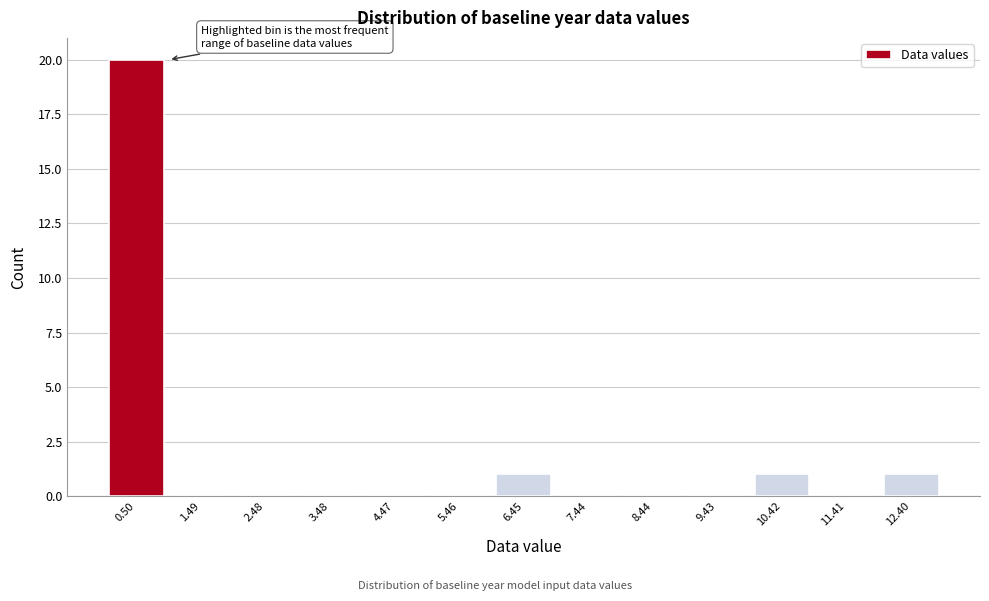

Reading left to right, list every bar in this chart as the range it spans on the x-axis followed by its height. Neither the bar edges nor the heights are printed on the chart, so give them approximately, as read against the axes.

0.0 to 1.0: 20
1.0 to 2.0: 0
2.0 to 3.0: 0
3.0 to 4.0: 0
4.0 to 5.0: 0
5.0 to 6.0: 0
6.0 to 6.9: 1
6.9 to 7.9: 0
7.9 to 8.9: 0
8.9 to 9.9: 0
9.9 to 10.9: 1
10.9 to 11.9: 0
11.9 to 12.9: 1